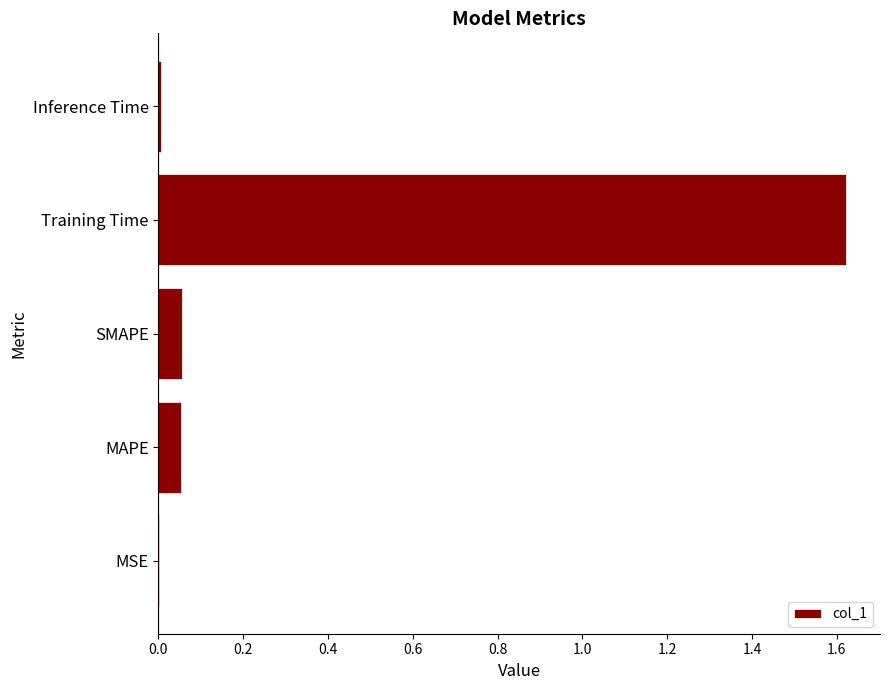

Which has a higher value, MSE or MAPE?

MAPE